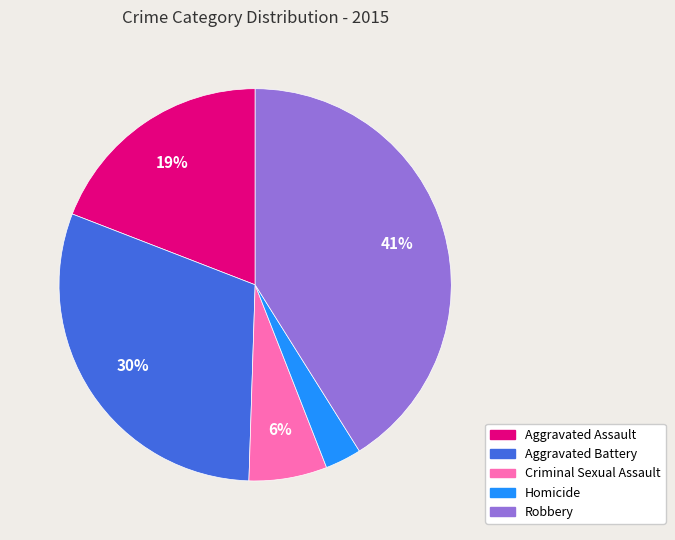

Which slice is the smallest?

Homicide